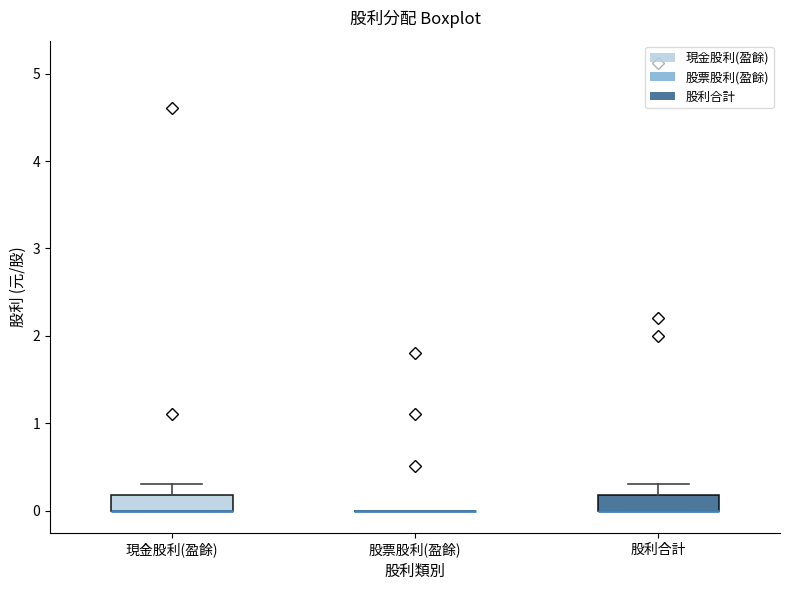

Reading left to right, transcribe this box plot: for each box, give where its median line is, the range the box spans, and where its two whiskers end, as read against the y-axis. The values are not printed on the chart, so give them approximately, as read against the axis.

現金股利(盈餘): median 0.0 (drawn on the box's lower edge), box 0.0 to 0.2, whiskers 0.0 to 0.3
股票股利(盈餘): box collapsed to a line at 0.0, whiskers 0.0 to 0.0
股利合計: median 0.0 (drawn on the box's lower edge), box 0.0 to 0.2, whiskers 0.0 to 0.3